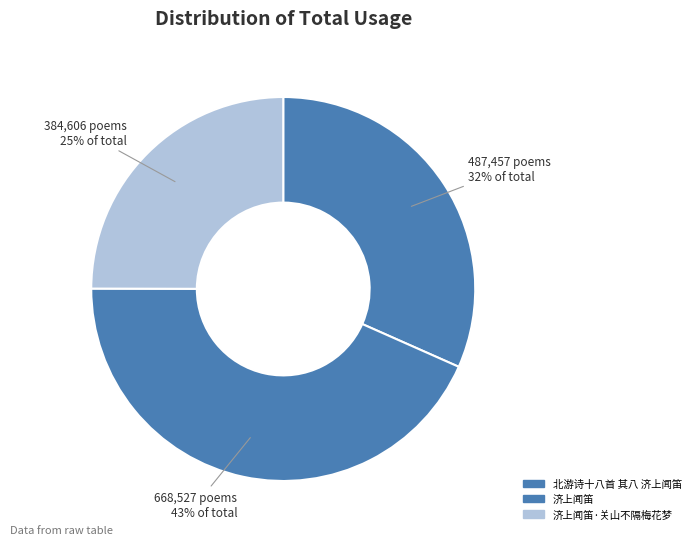

Approximately how many times larger is the value at 北游诗十八首 其八 济上闻笛 compared to 济上闻笛?

0.7